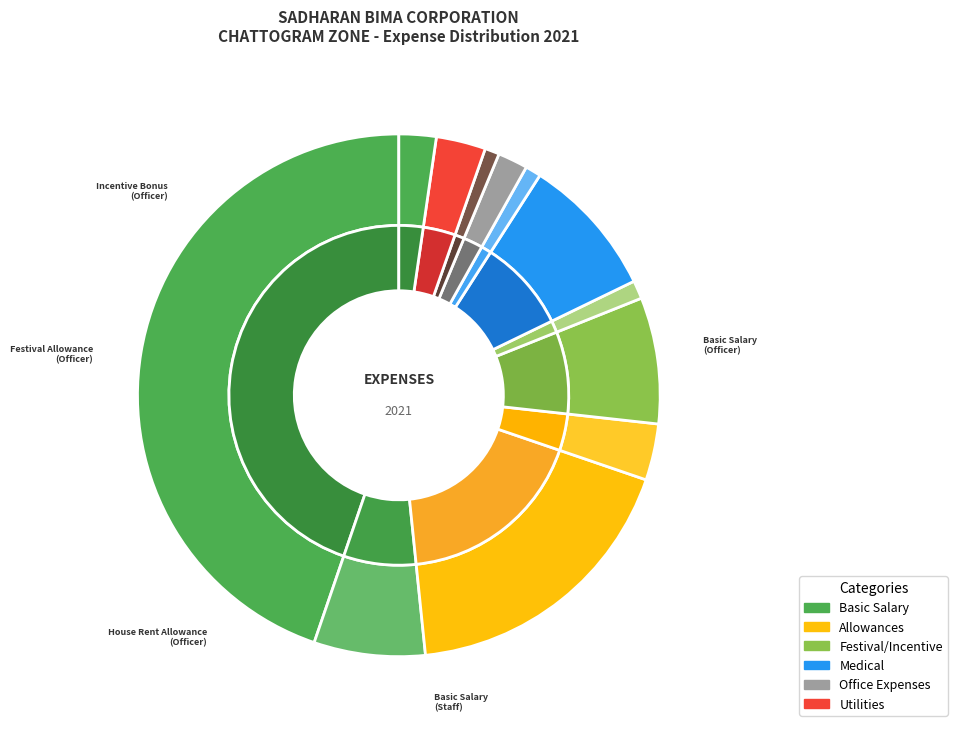

Which category has the biggest portion of the pie?

Basic Salary (Officer)